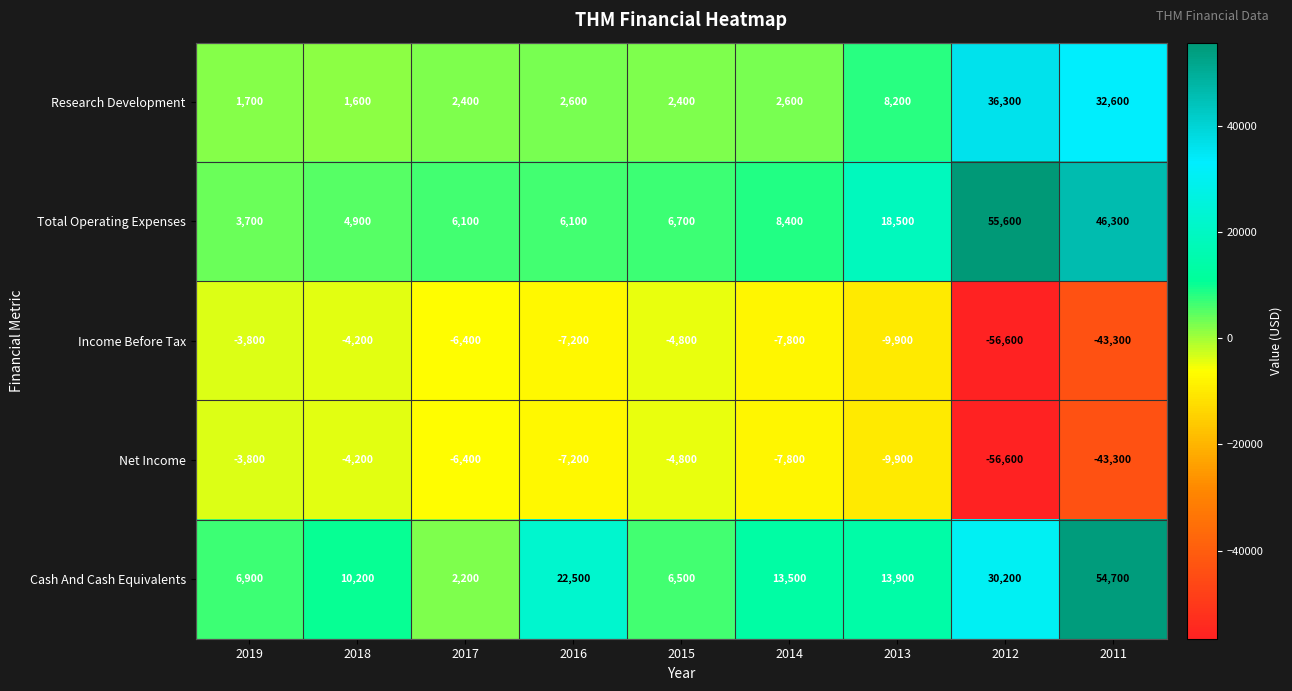

Count the number of categories in the chart.

9